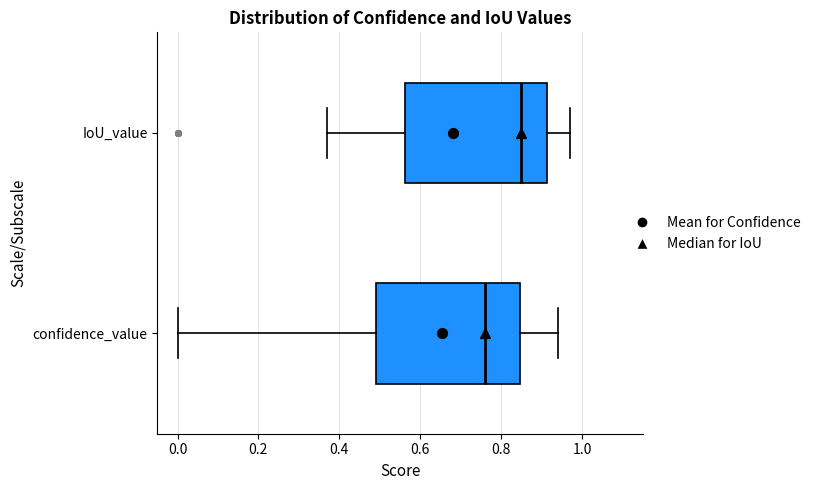

Where does the right whisker of the box for confidence_value end on the x-axis? The values are not printed on the chart, so give them approximately, as read against the axis.

0.94